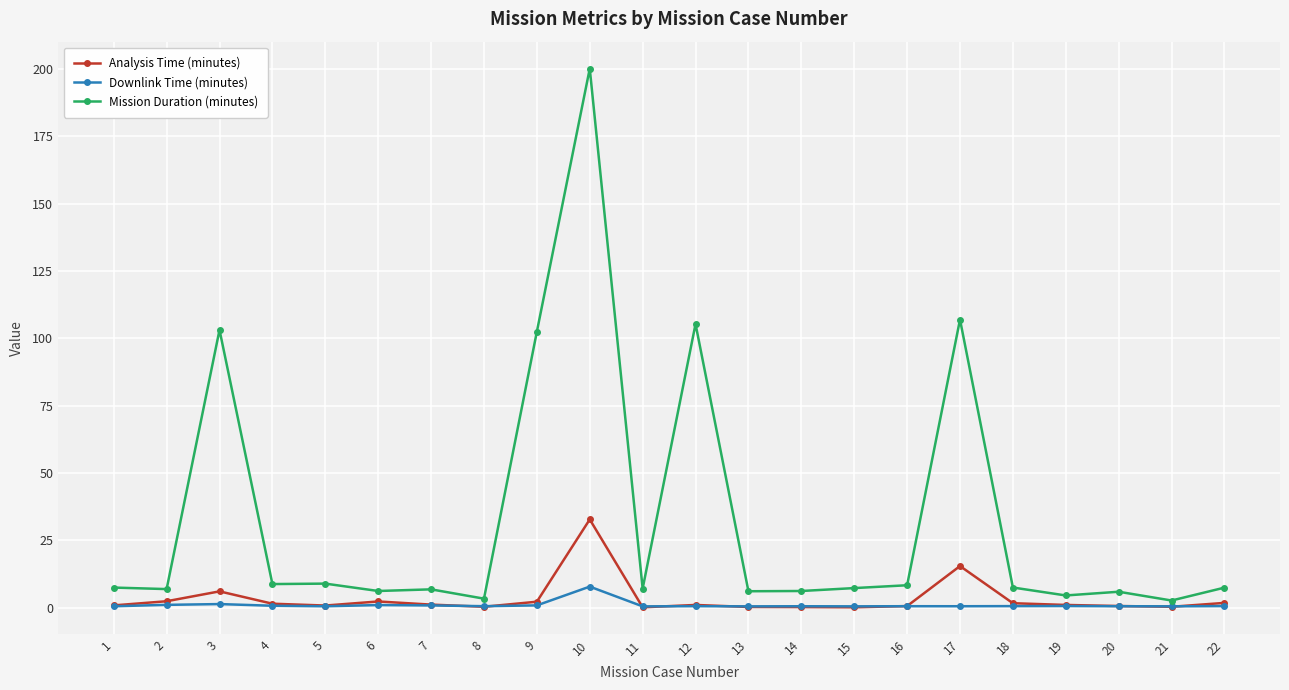

What is the difference between the maximum and minimum values in the Mission Duration (minutes) series?

197.5